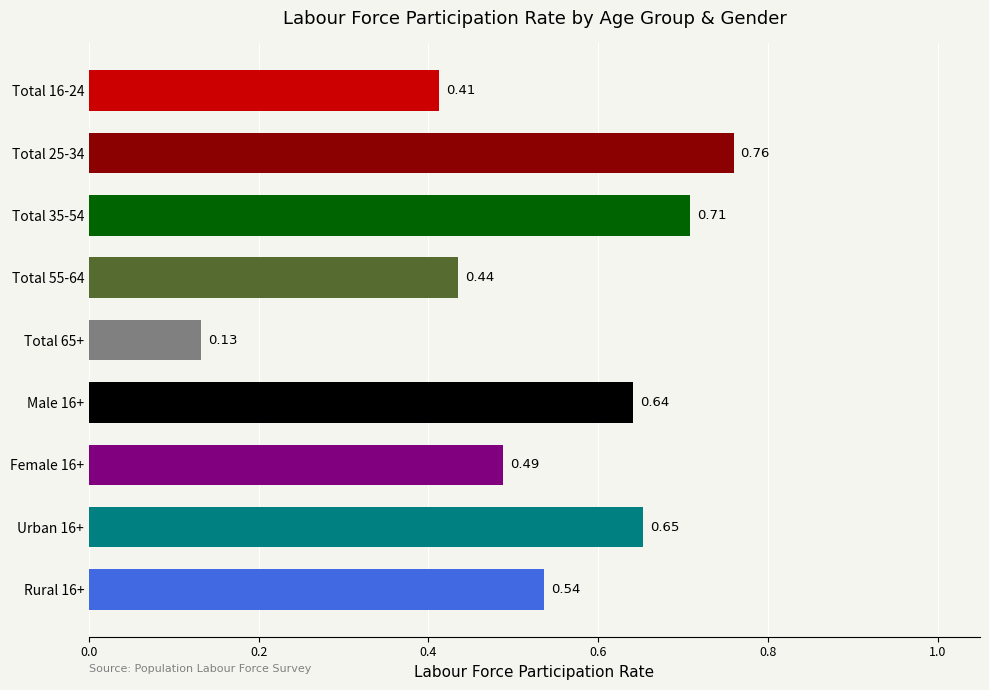

What is the sum of the values at Rural 16+ and Urban 16+?

1.2